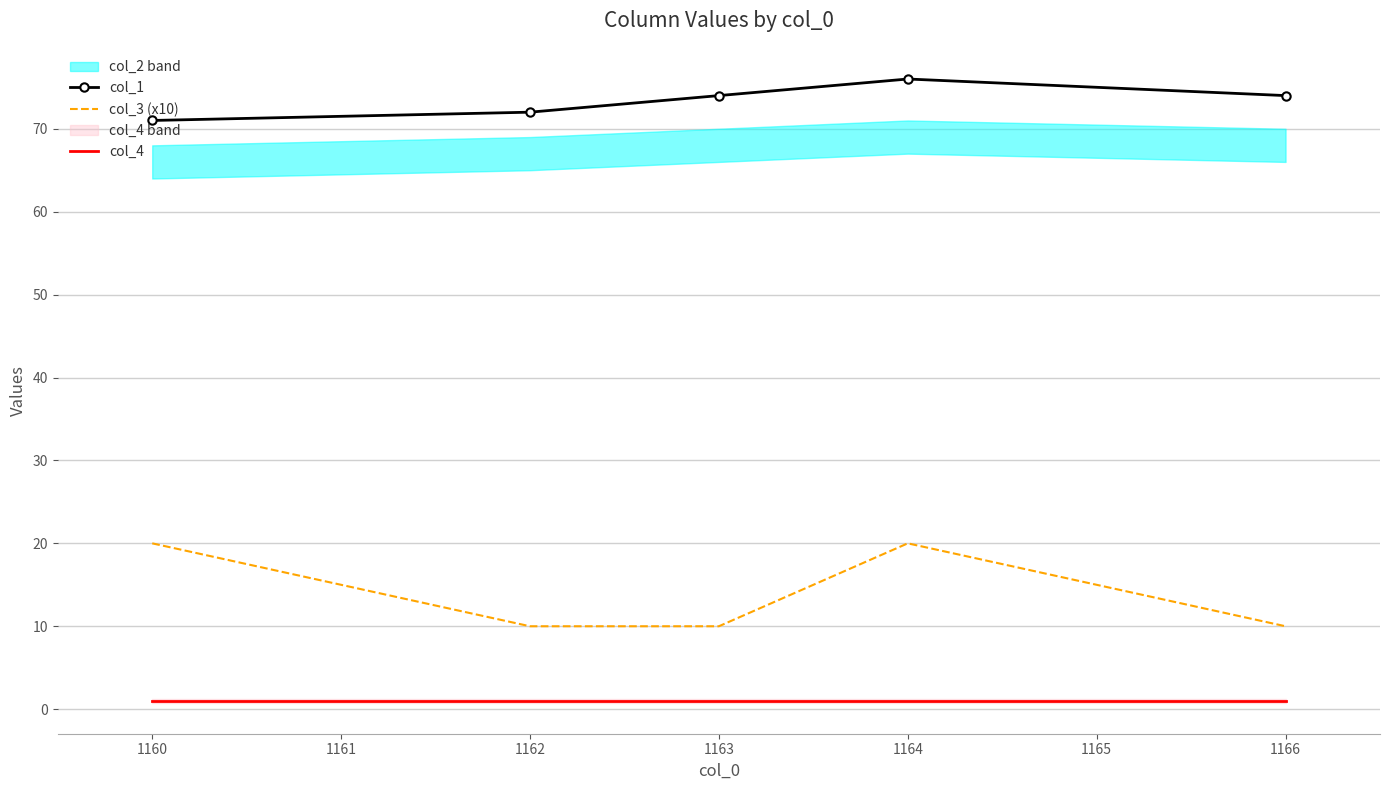

What are all the series names shown in the legend?

col_1, col_3 (x10), col_4